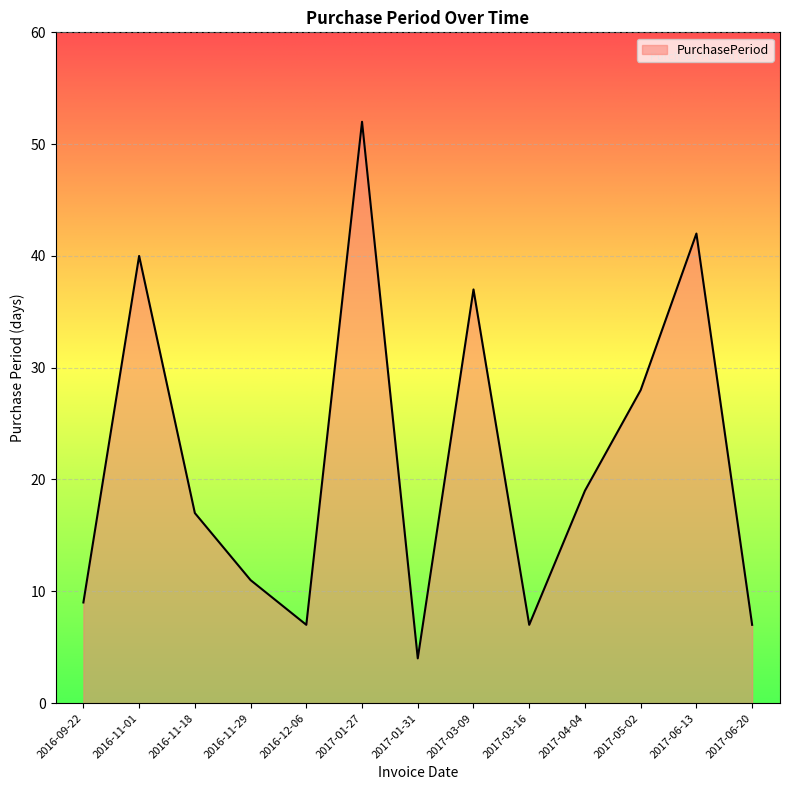

What position from the left is 2017-01-31?

7